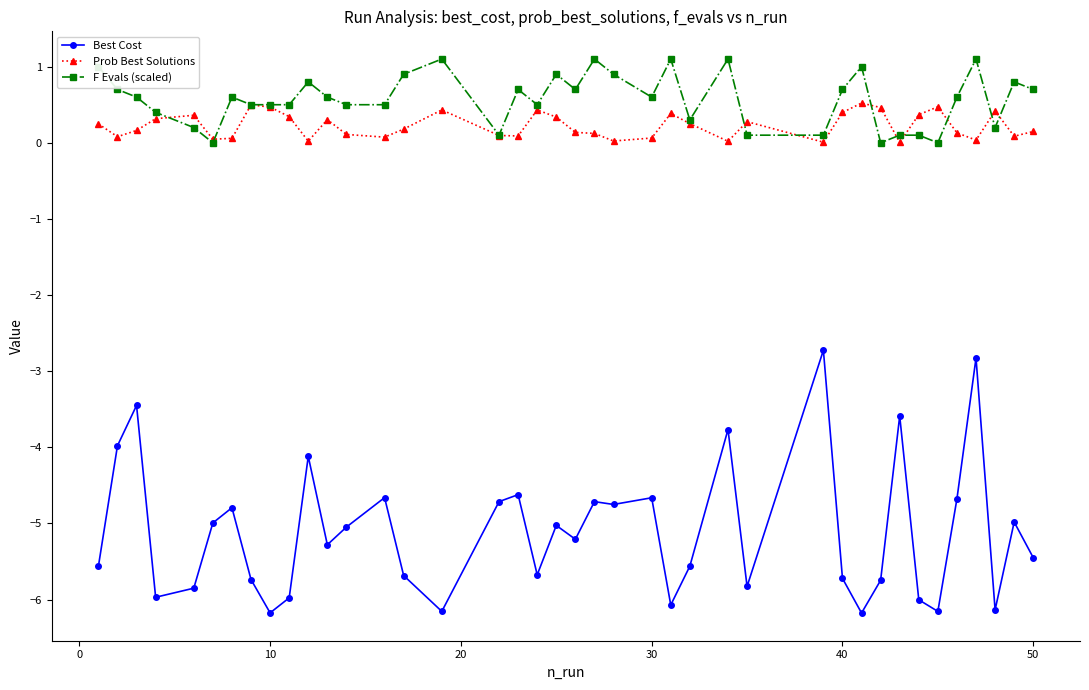

Which series has the widest spread of values?

Best Cost